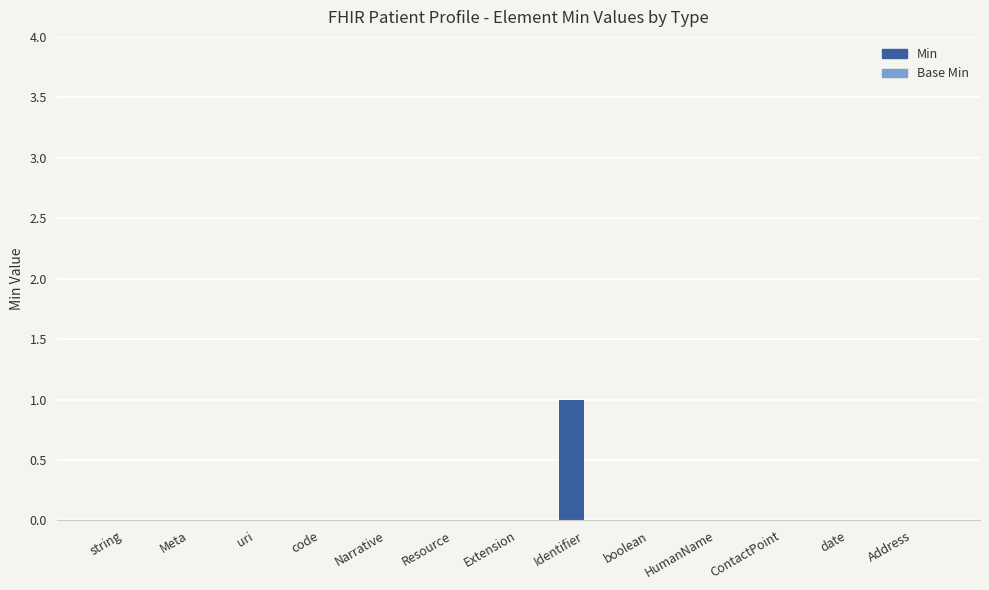

Count the number of categories in the chart.

13